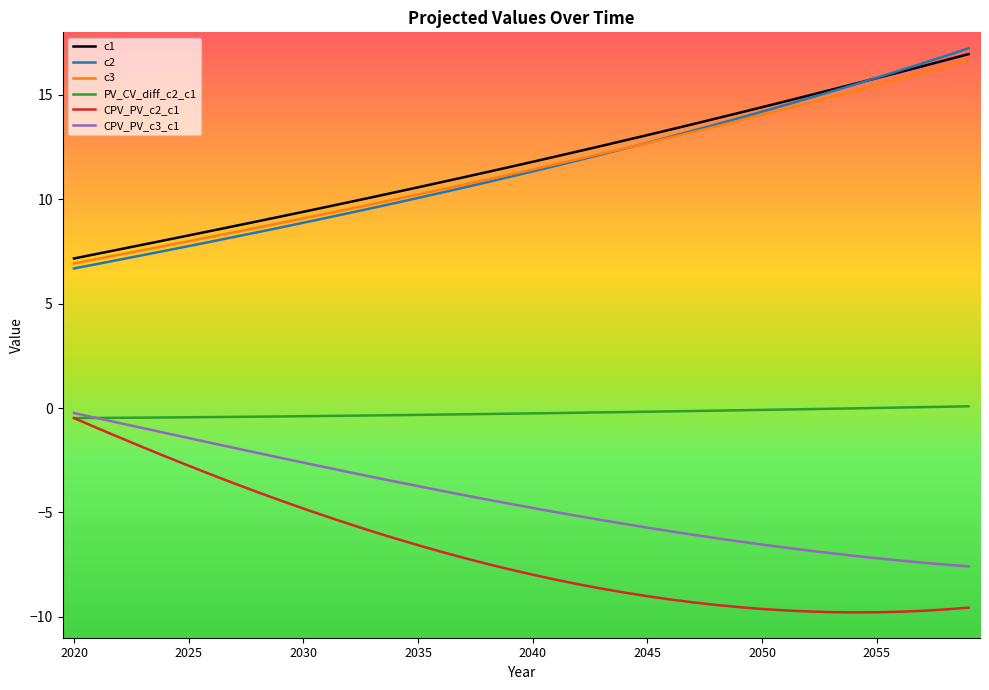

What is the lowest value of the c1 series?

7.2